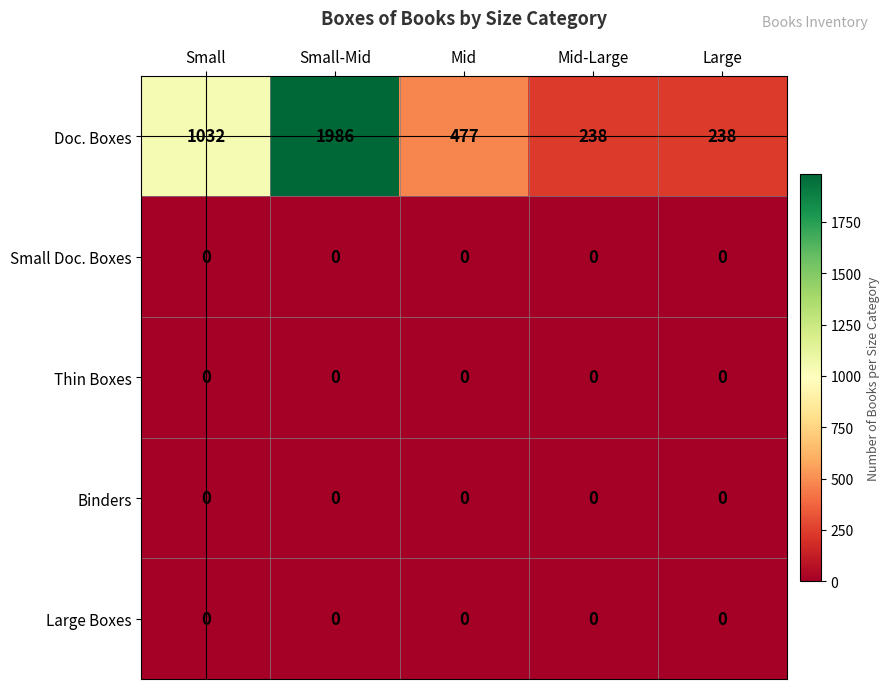

True or false: Small Doc. Boxes has a value of 0 at Small.

True